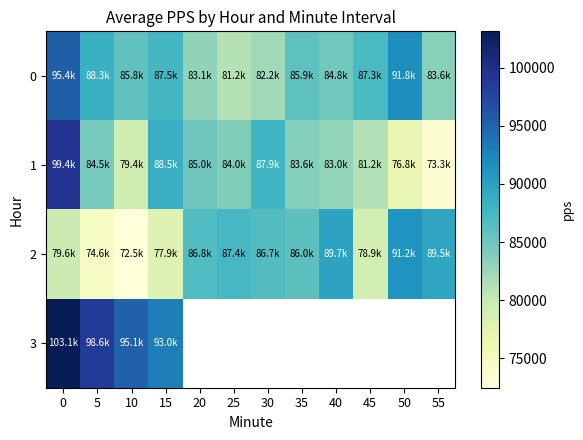

At which category does the chart reach its minimum across all series?

10